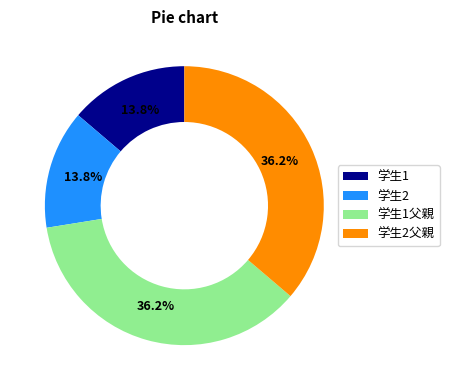

To the nearest percent, what is the average slice percentage?

25%